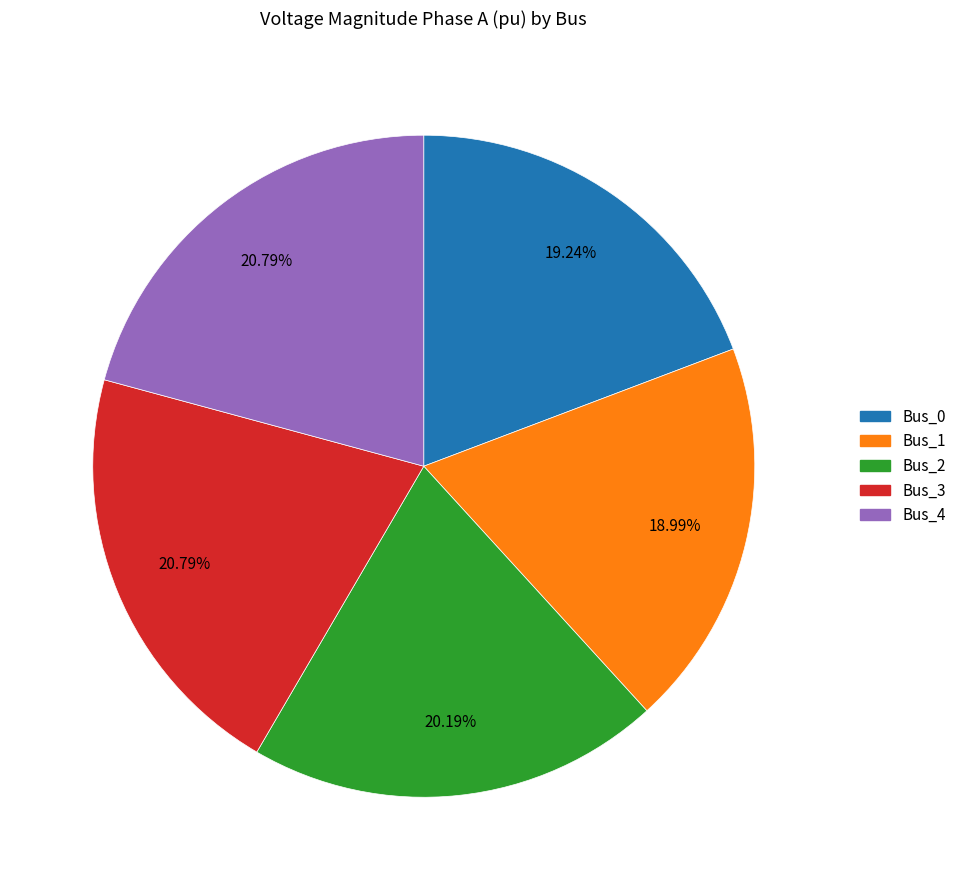

Count the number of slices in the pie.

5